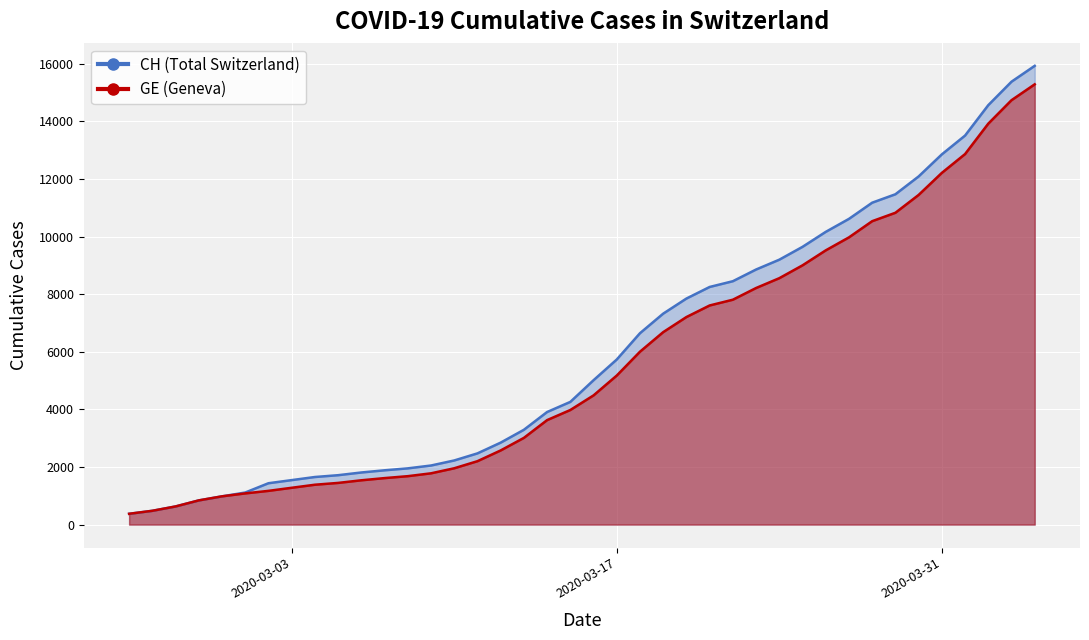

Where does the CH series first go above 5012?

2020-03-17